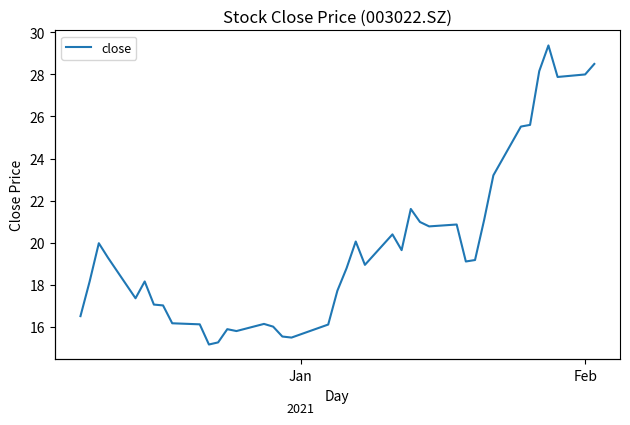

The value at 13 is 24.2. True or false?

False